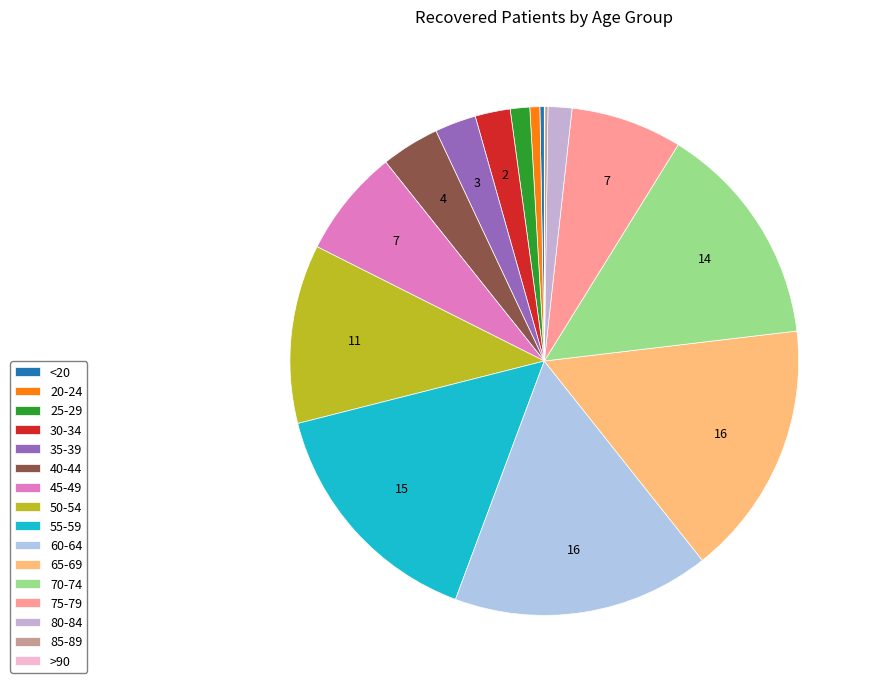

Is 65-69 the majority of the pie?

No